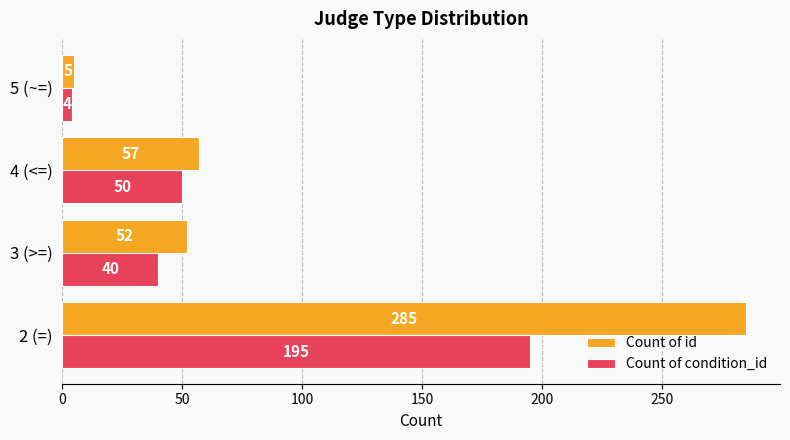

How many values in the Count of id series are below 57?

2